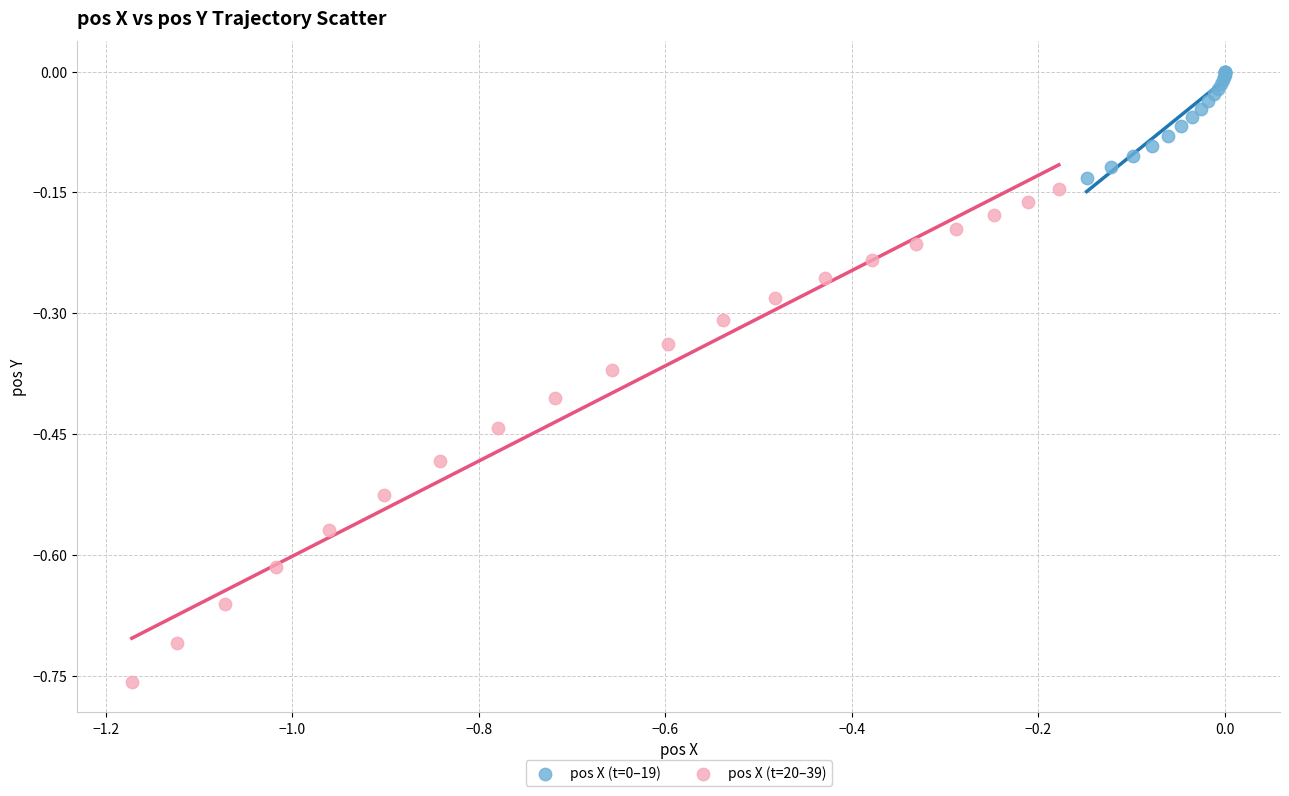

Which series has the largest Y range (max minus min)?

pos X (t=20–39)